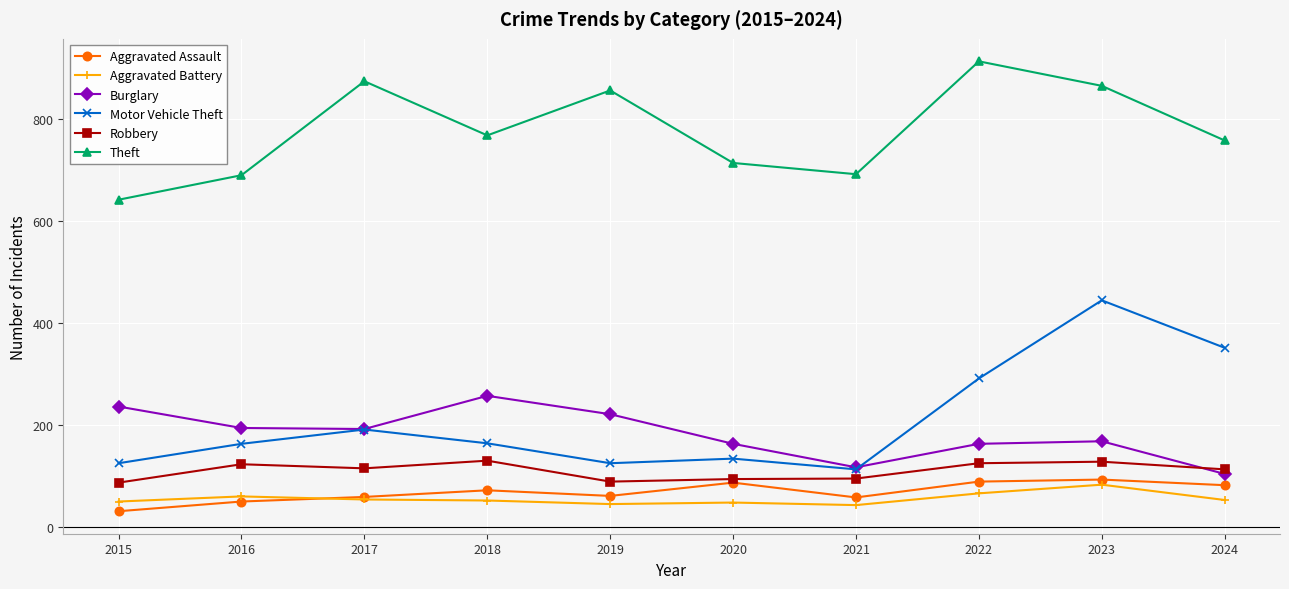

At which category is the sum across all series the highest?

2023